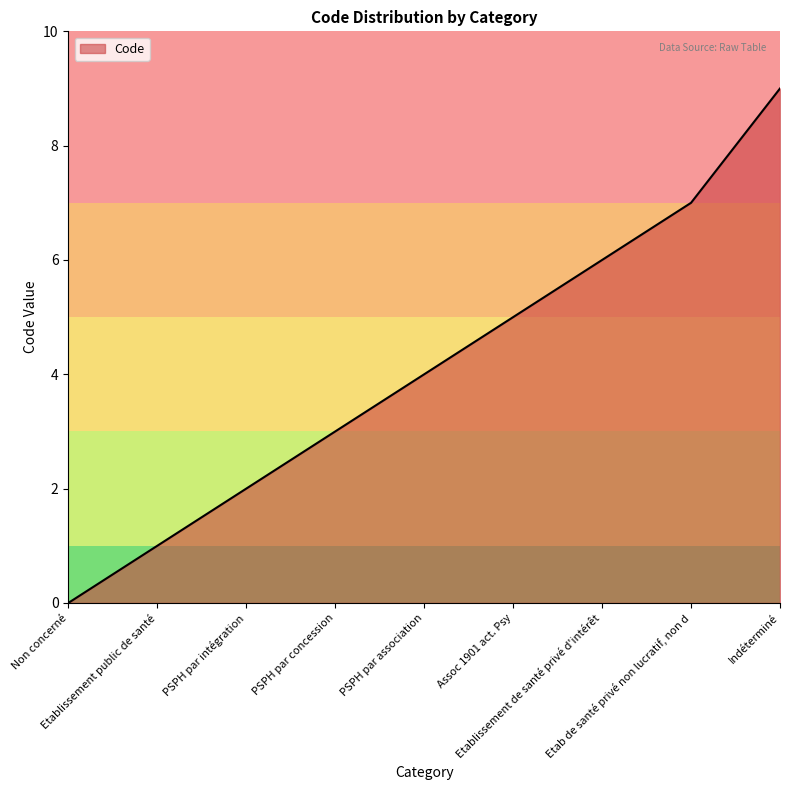

What is the sum of the values at Etablissement public de santé and PSPH par association?

5